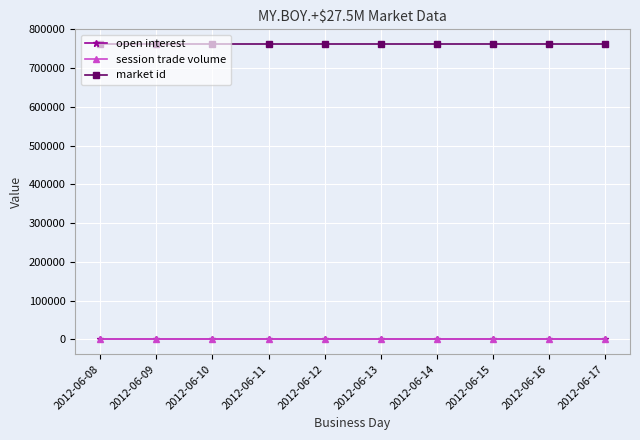

How many lines are shown in the chart?

3